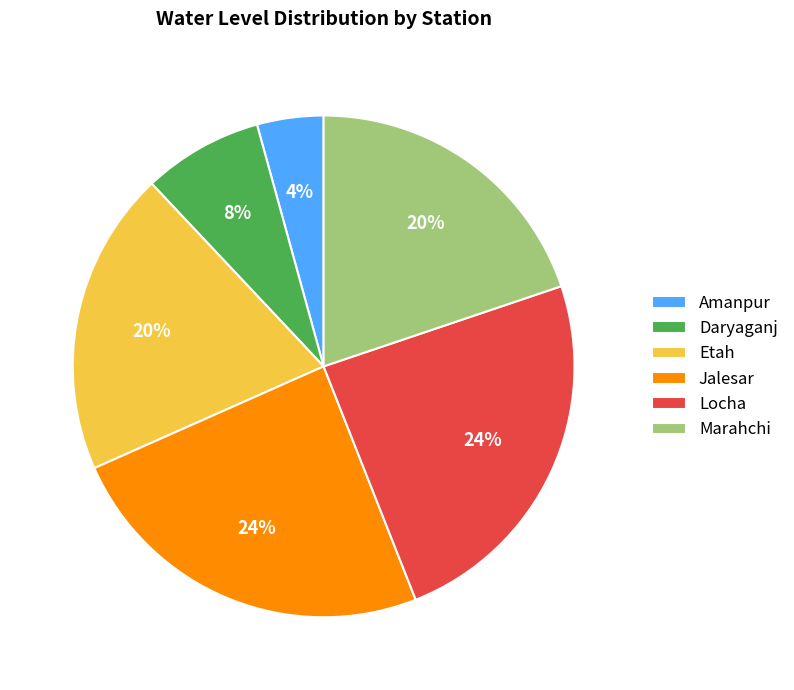

To the nearest percent, what is the average slice percentage?

17%